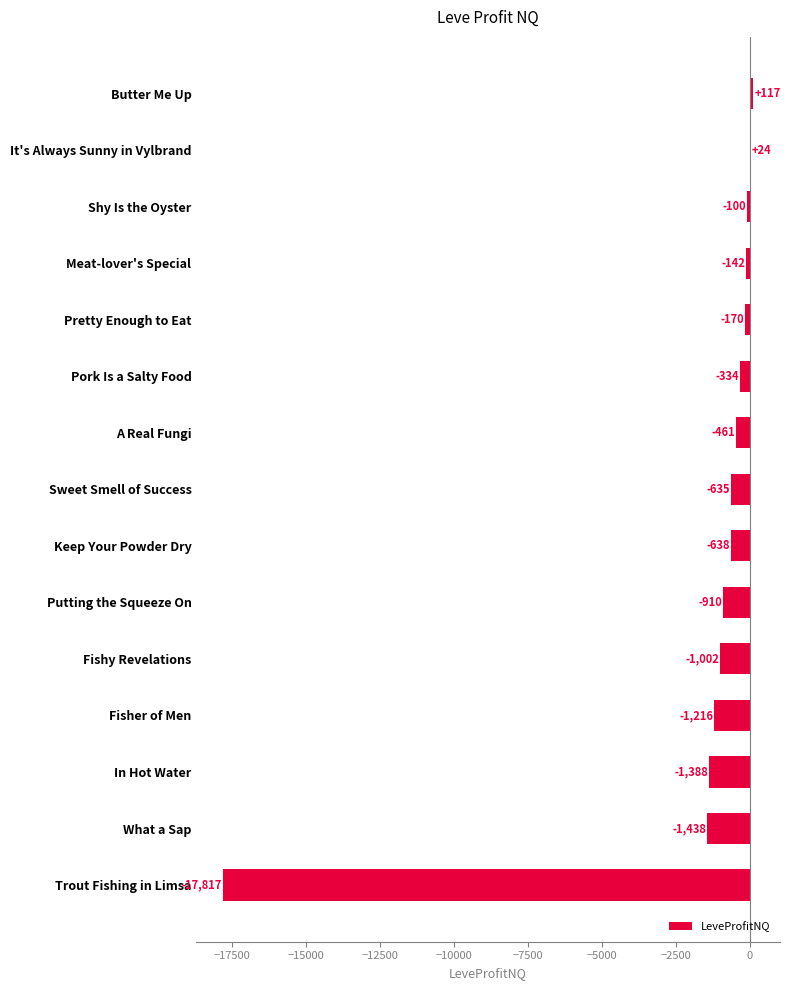

Between Butter Me Up and Shy Is the Oyster, which is larger?

Butter Me Up